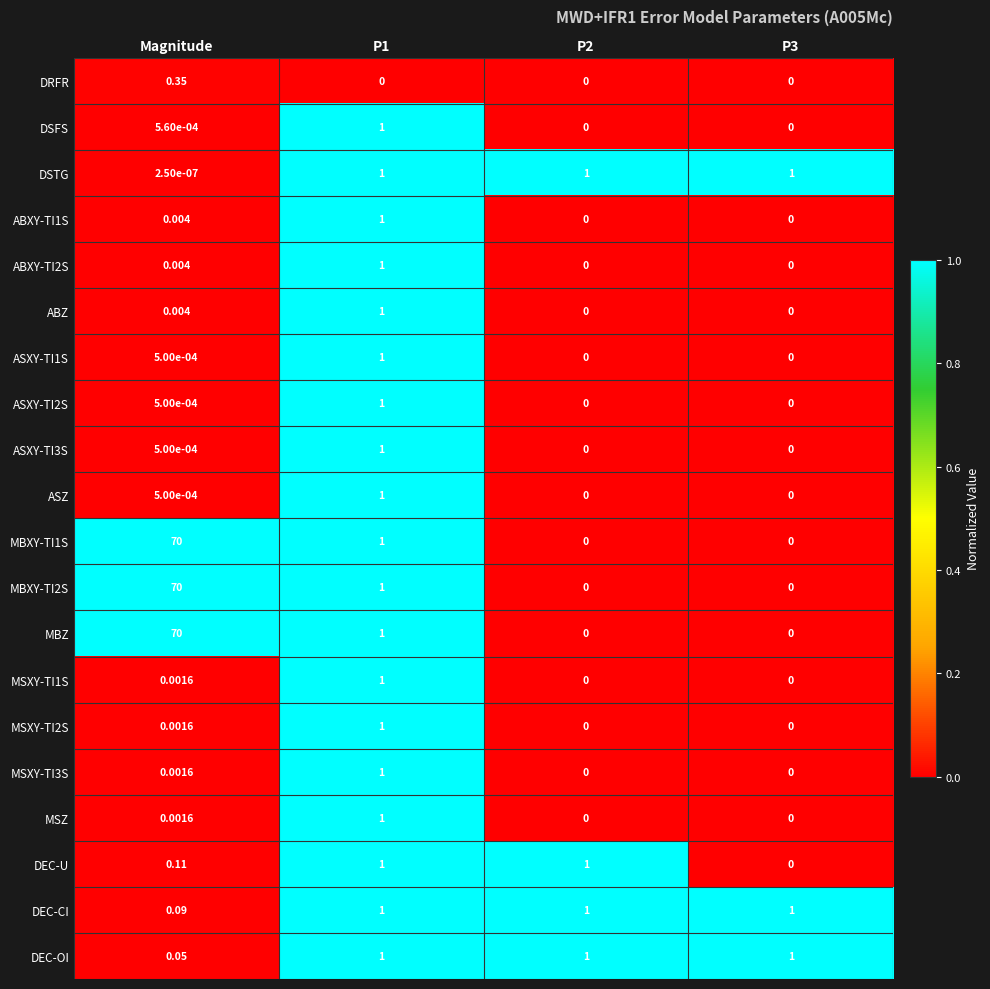

At which label does MBXY-TI1S first exceed 1?

Magnitude